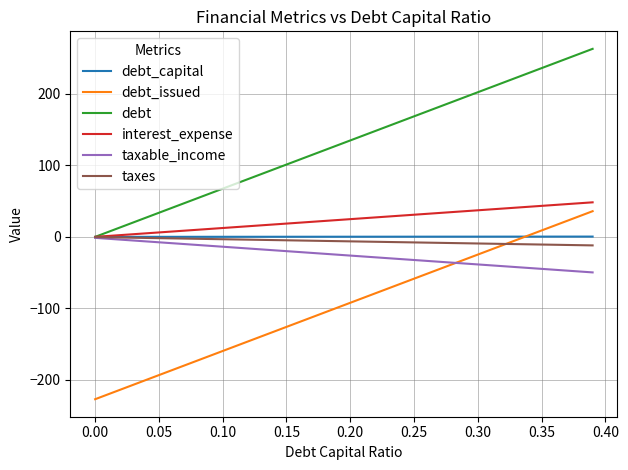

What is the minimum value for taxes?

-11.9